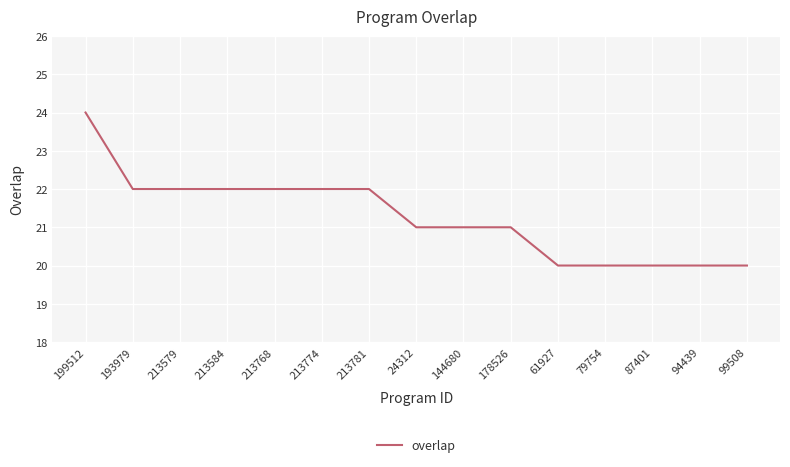

Which label corresponds to the largest value in the chart?

199512